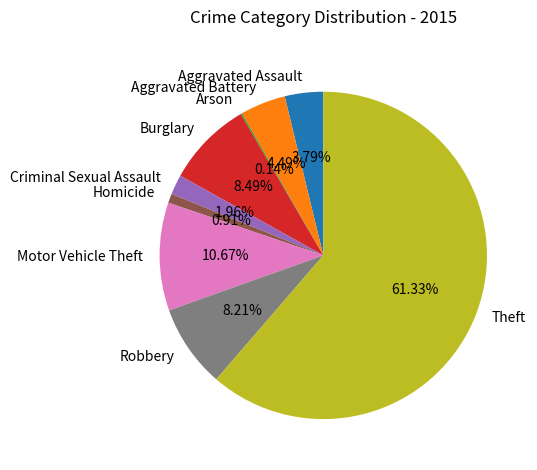

Is Aggravated Assault the majority of the pie?

No